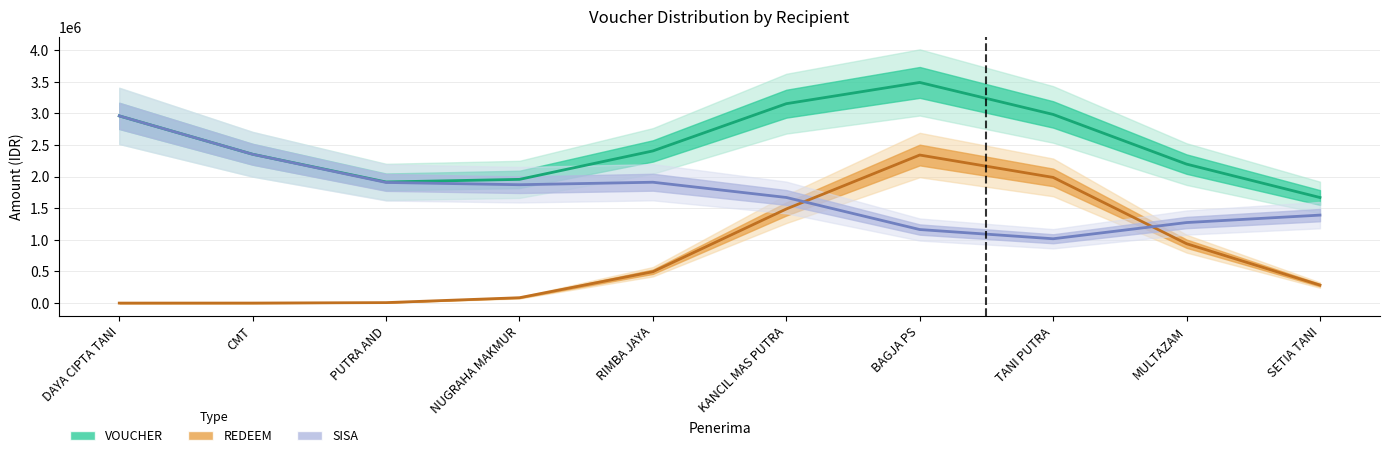

The REDEEM series shows 3875448 at MULTAZAM. True or false?

False